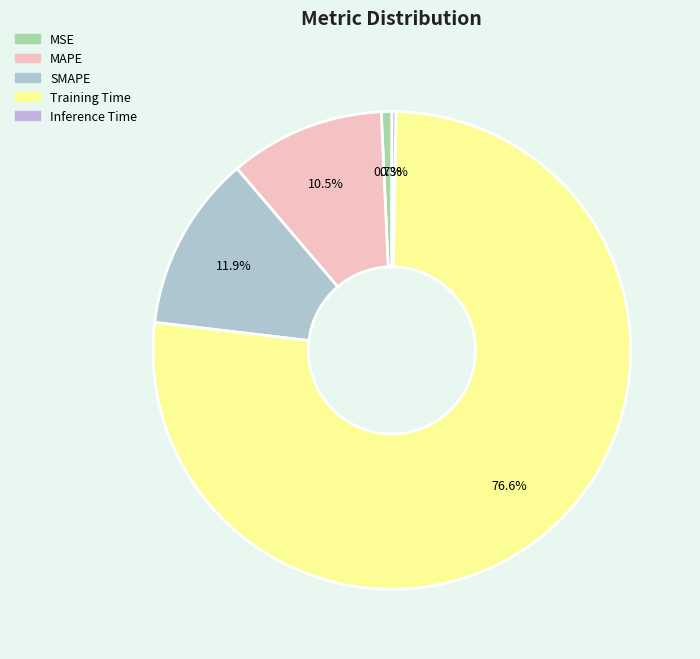

Is it true that MSE is 1% of the pie?

True